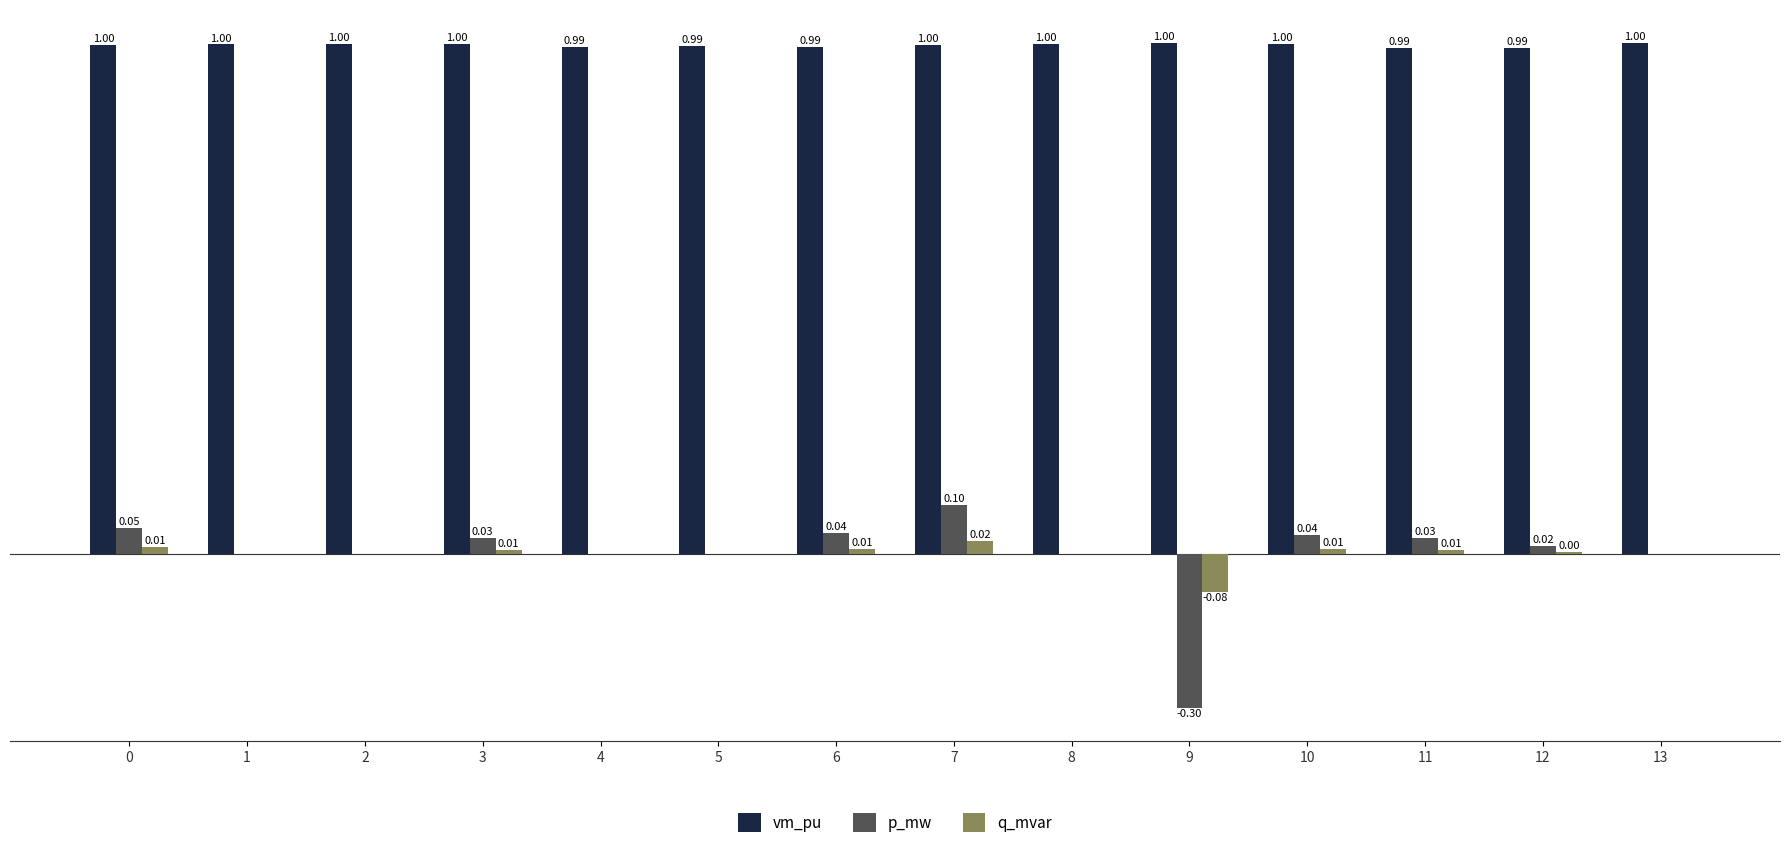

Which series has the largest total across all categories?

vm_pu